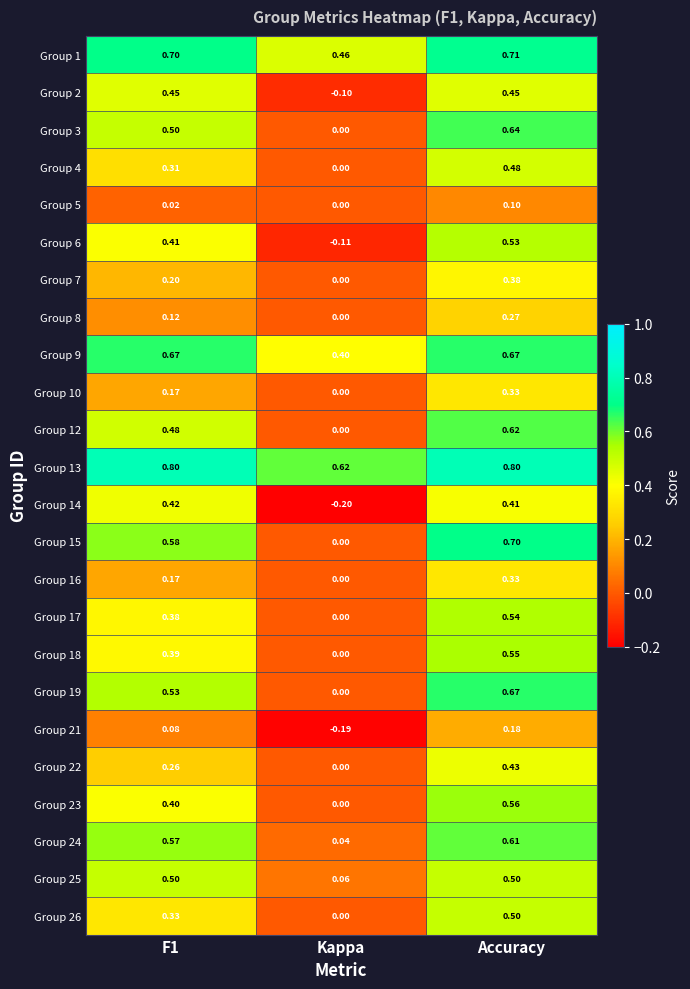

Which category has the highest value in the Group 19 series?

Accuracy